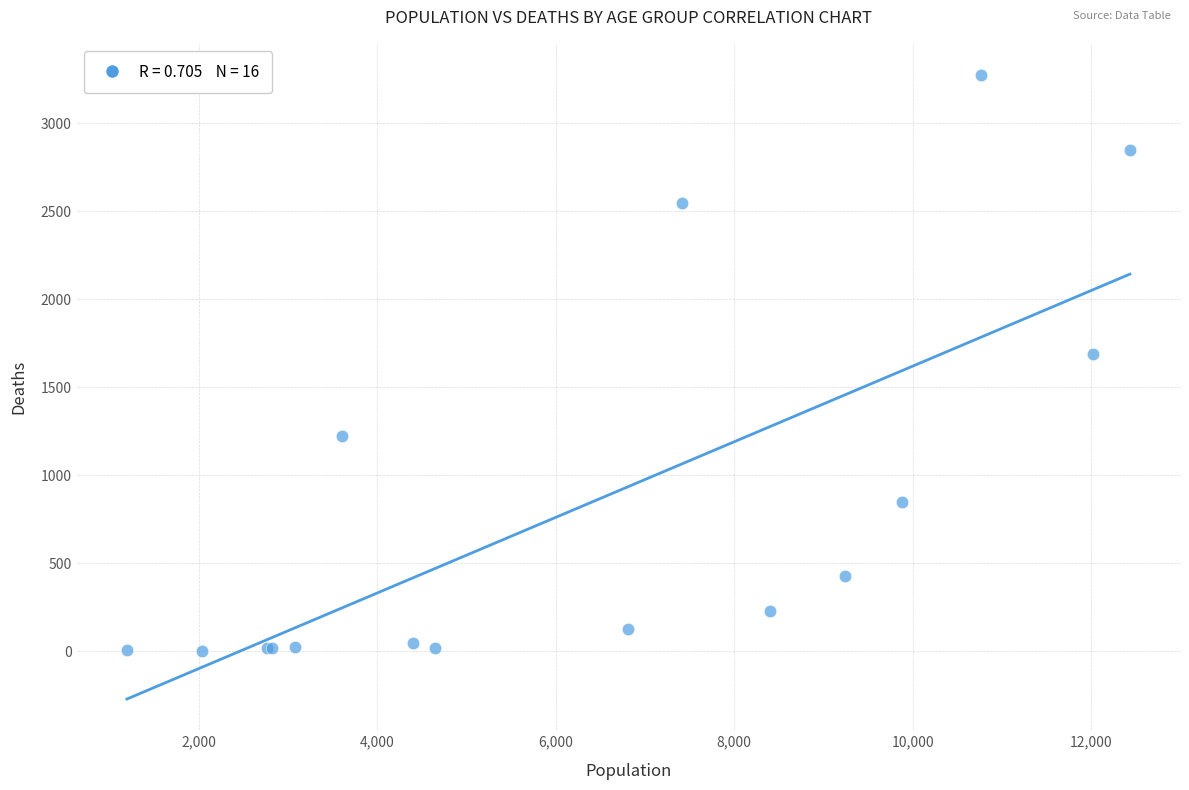

What Y value in the scatter plot is closest to 1638?

1690